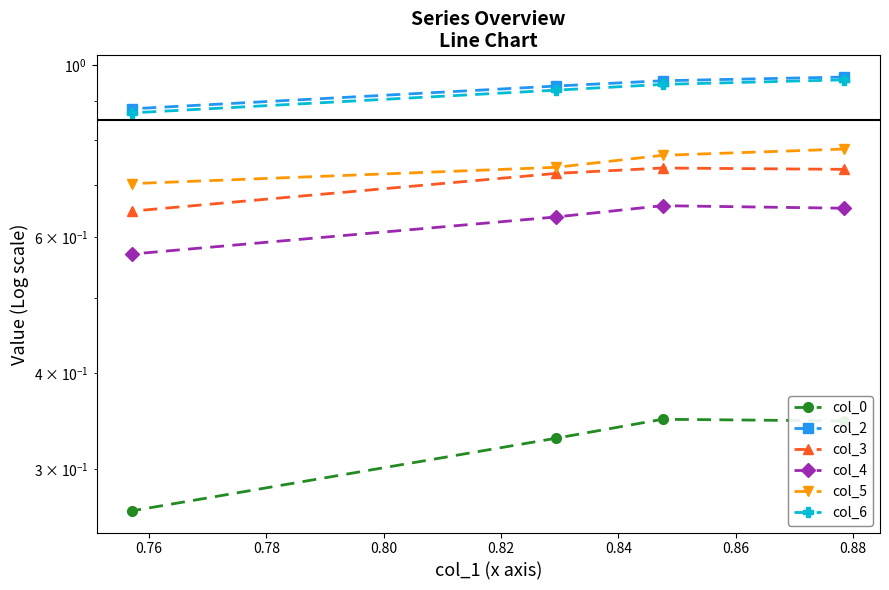

Which series has the largest range (max minus min)?

col_6